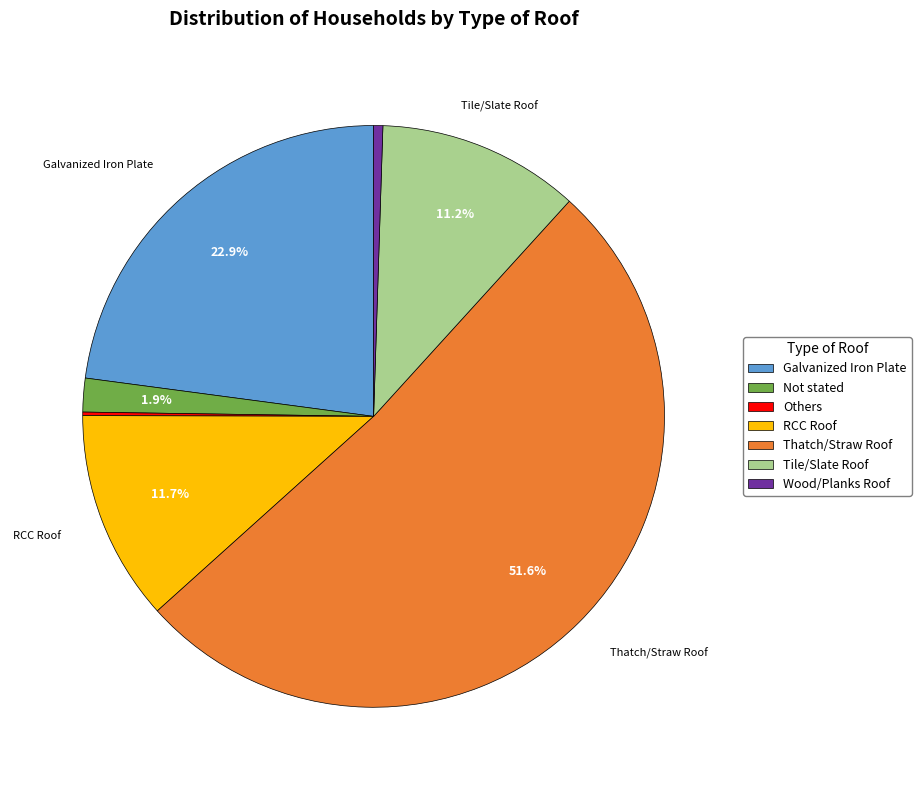

Which category has the biggest portion of the pie?

Thatch/Straw Roof